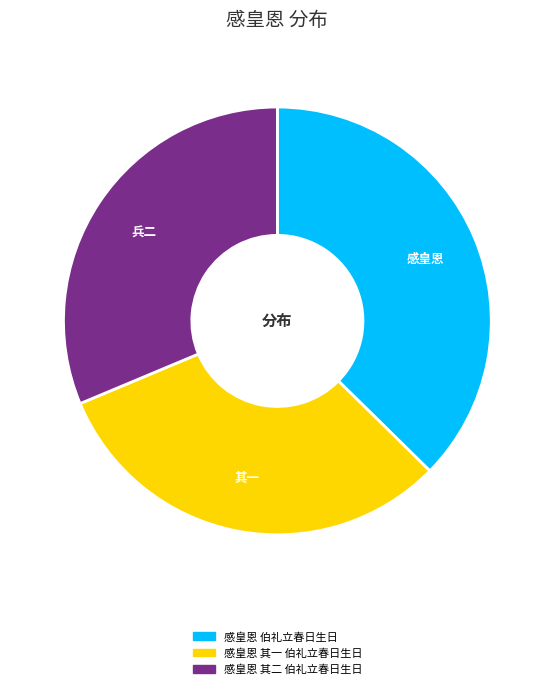

Is 感皇恩 其二 伯礼立春日生日 the majority of the pie?

No